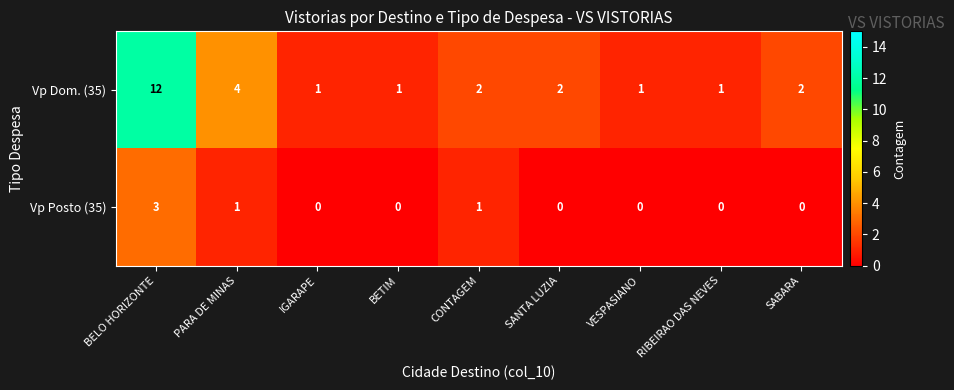

Reading right to left, extract all data points from this chart.

Vp Dom. (35): SABARA=2	RIBEIRAO DAS NEVES=1	VESPASIANO=1	SANTA LUZIA=2	CONTAGEM=2	BETIM=1	IGARAPE=1	PARA DE MINAS=4	BELO HORIZONTE=12
Vp Posto (35): SABARA=0	RIBEIRAO DAS NEVES=0	VESPASIANO=0	SANTA LUZIA=0	CONTAGEM=1	BETIM=0	IGARAPE=0	PARA DE MINAS=1	BELO HORIZONTE=3